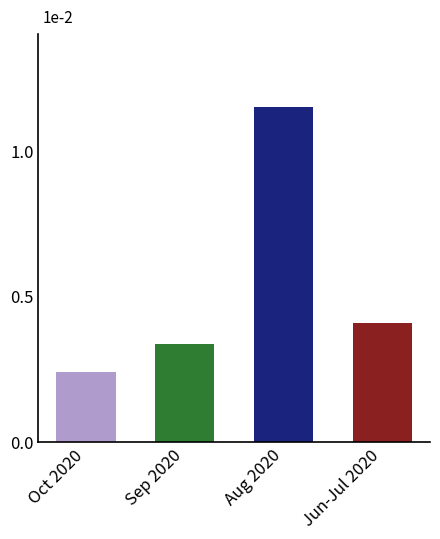

The chart shows a value of 0.4 at Oct 2020. True or false?

False